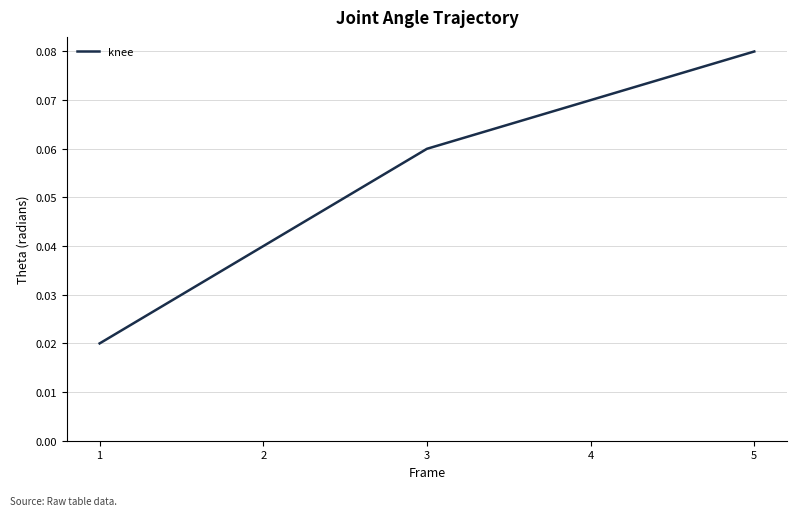

What is the sum of all values?

0.3